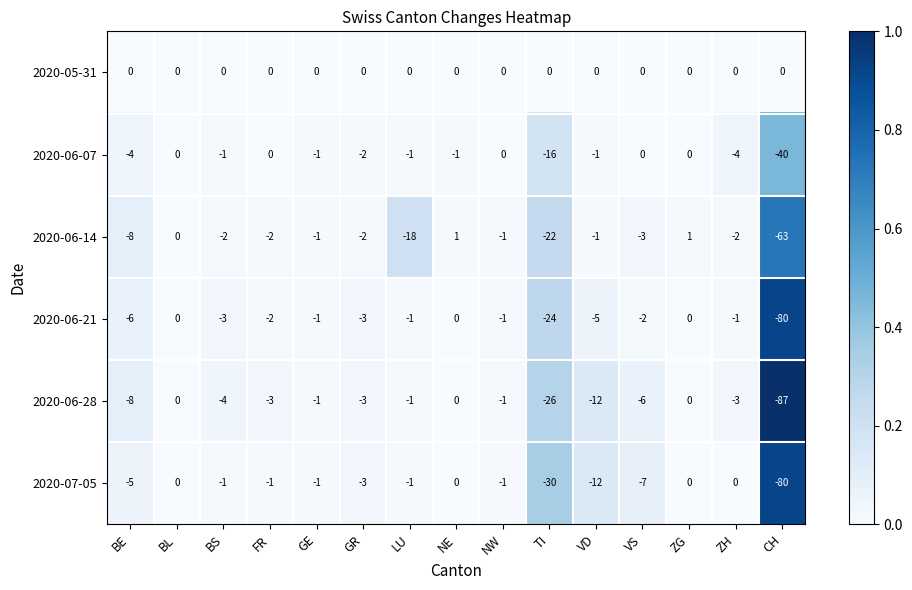

At TI, list the series in order from smallest to largest.

2020-07-05, 2020-06-28, 2020-06-21, 2020-06-14, 2020-06-07, 2020-05-31